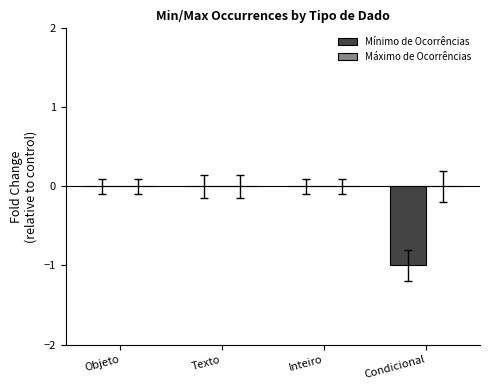

Between Condicional and Inteiro, which is larger?

Inteiro